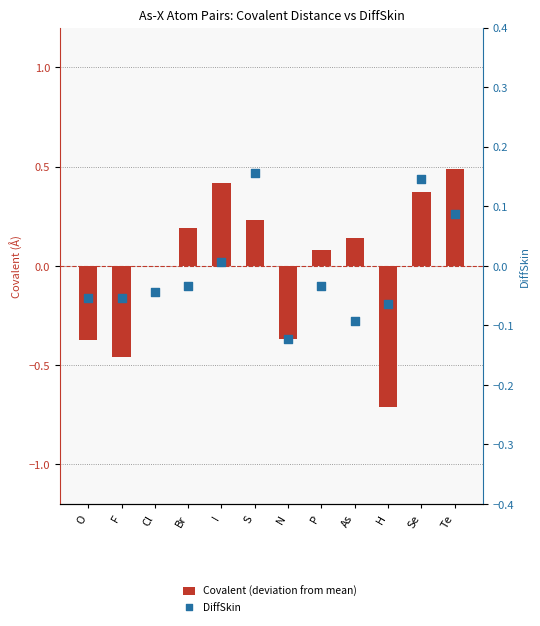

Which series contains the highest Y value?

Covalent (deviation from mean)